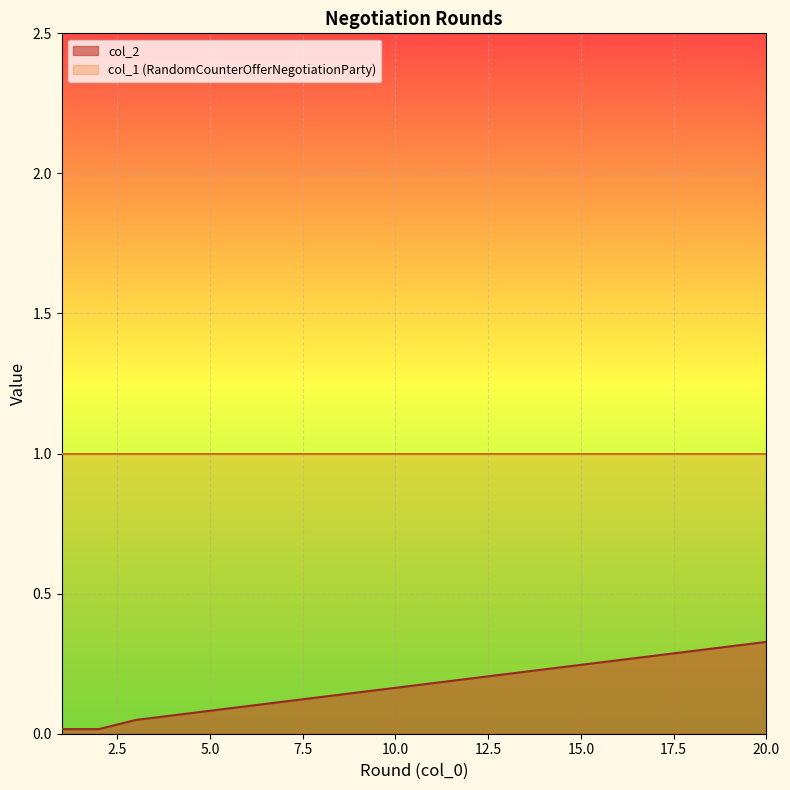

True or false: the data has more than 1 interior local peaks.

False